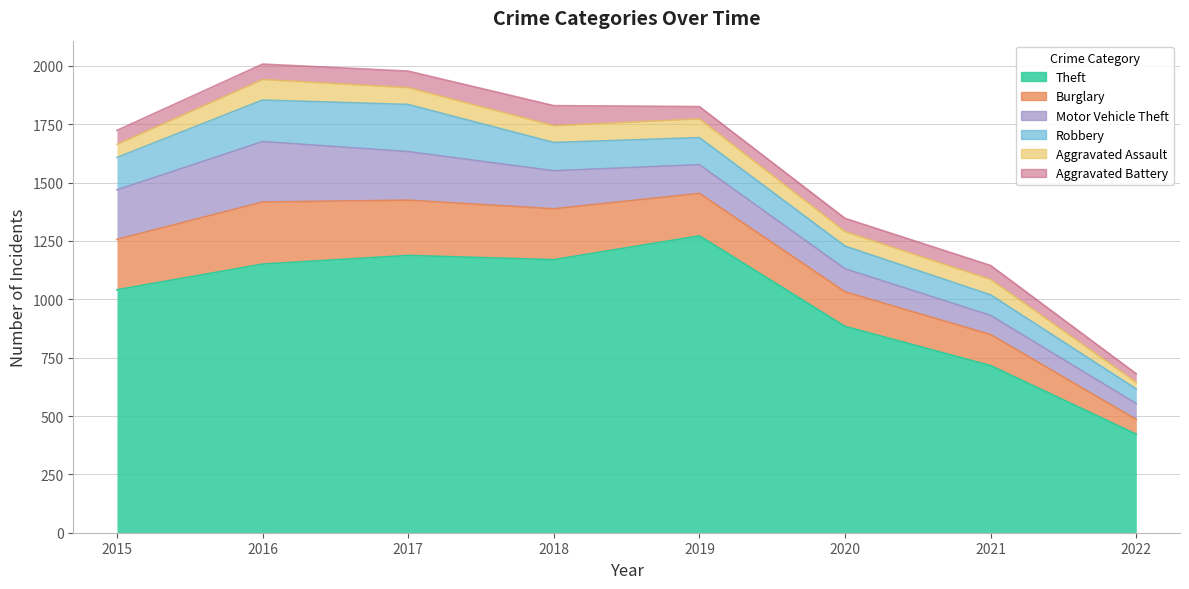

At which category does Robbery reach its first local peak?

2017